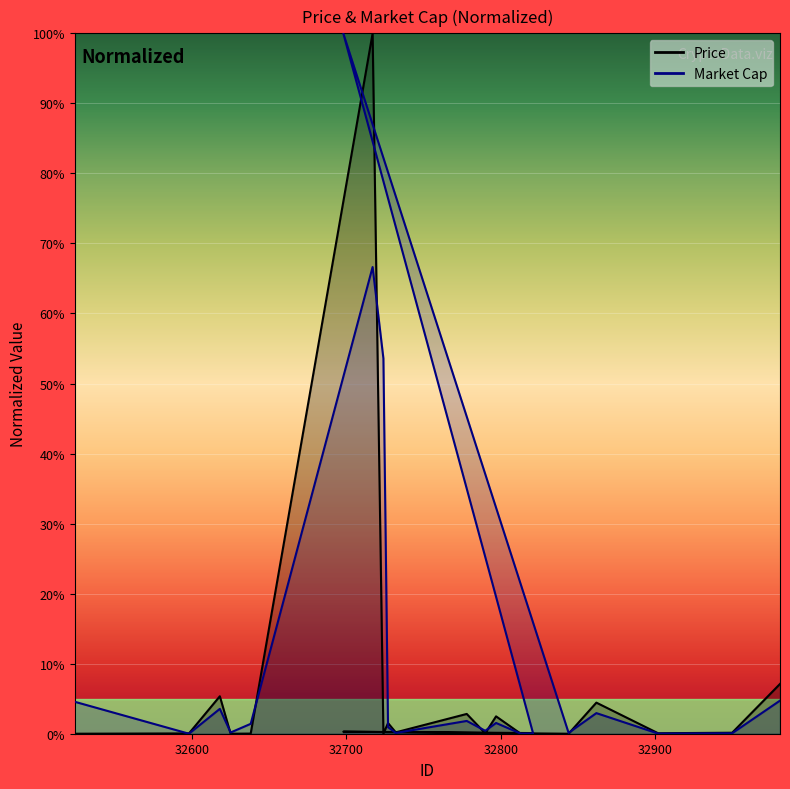

How many values in Price are above zero?

19